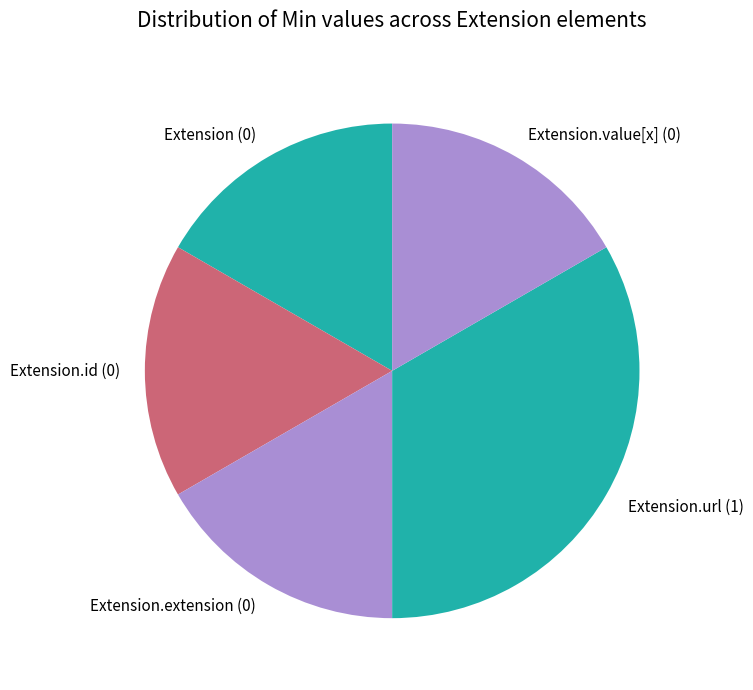

Is it true that Extension.value[x] (0) is 6% of the pie?

False